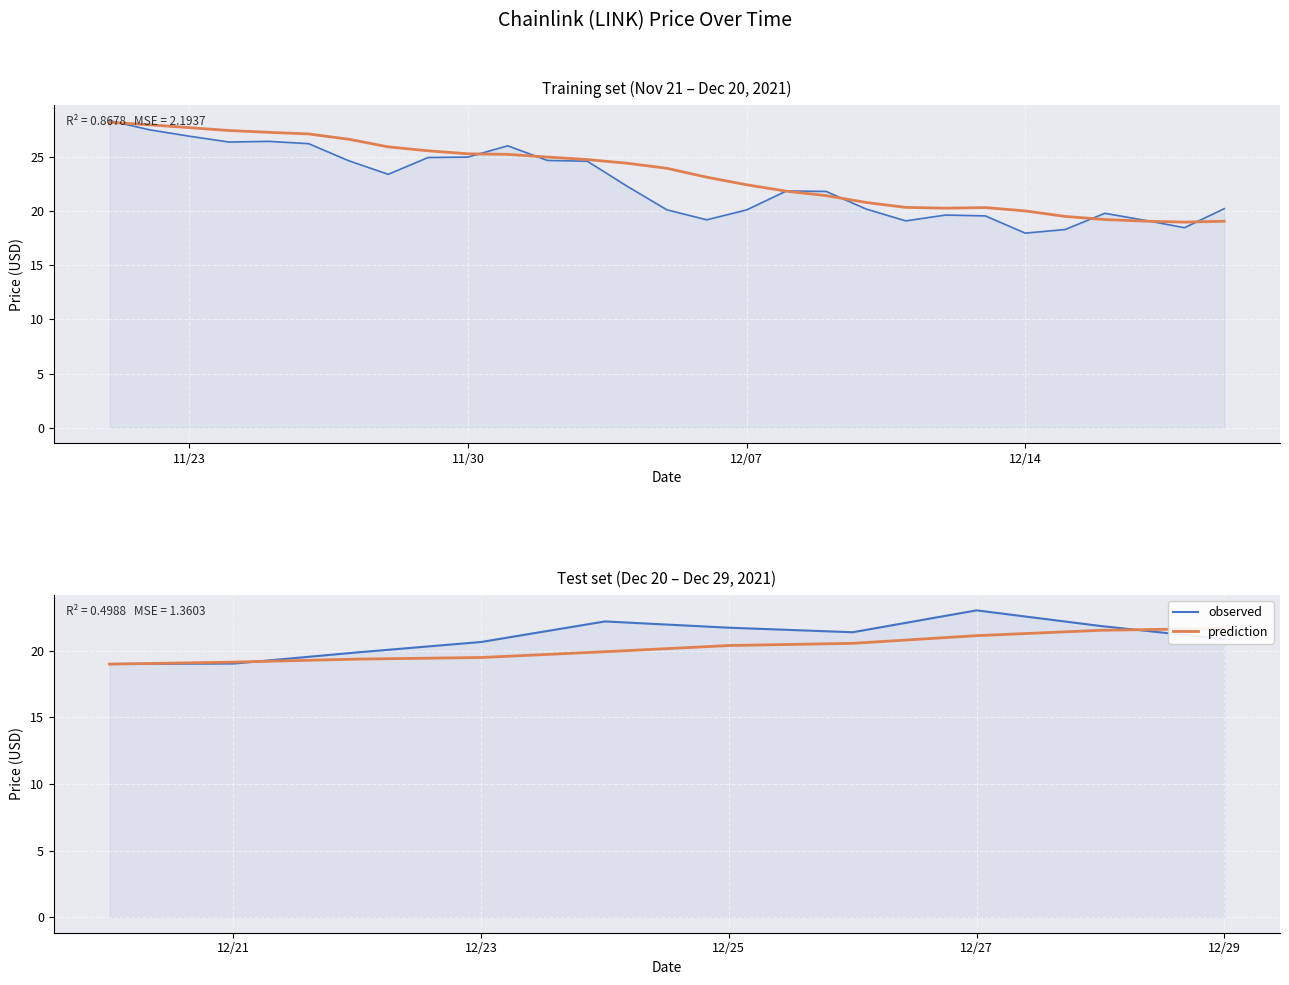

At which category does the data reach its first local peak?

11/21/2021